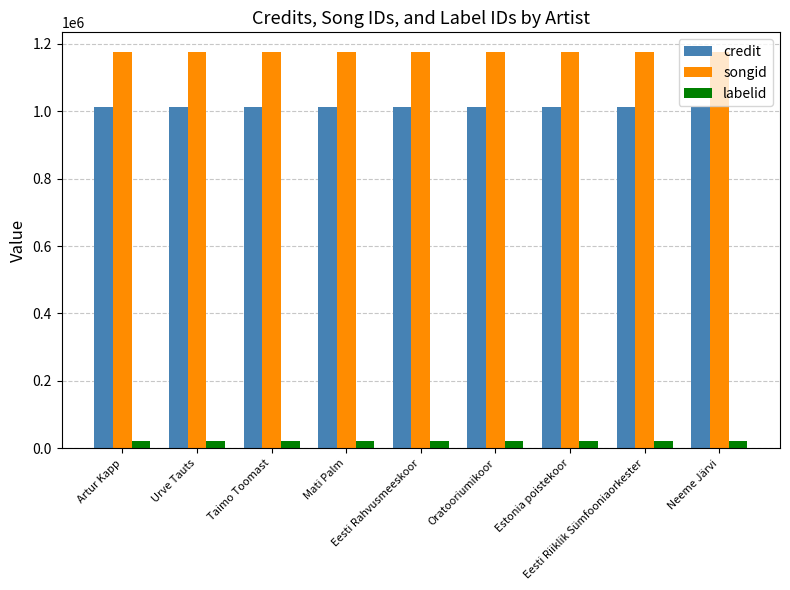

What is the smallest value displayed?

20264